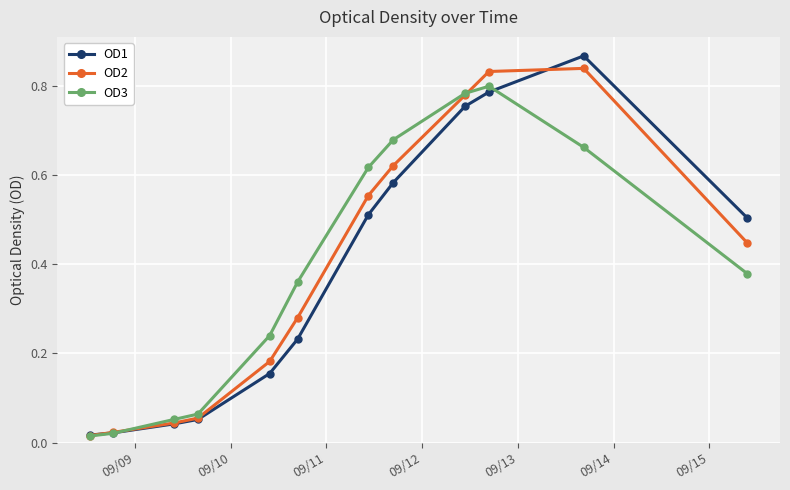

After their last crossing, which series has the higher values: OD3 or OD2?

OD2